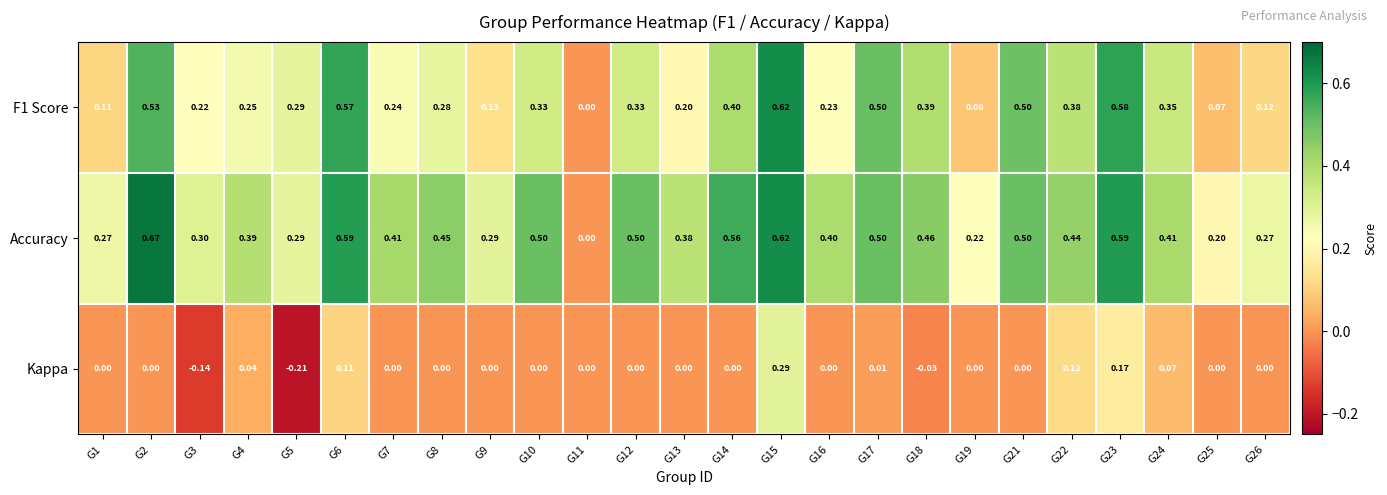

Which series has the widest spread of values?

Accuracy